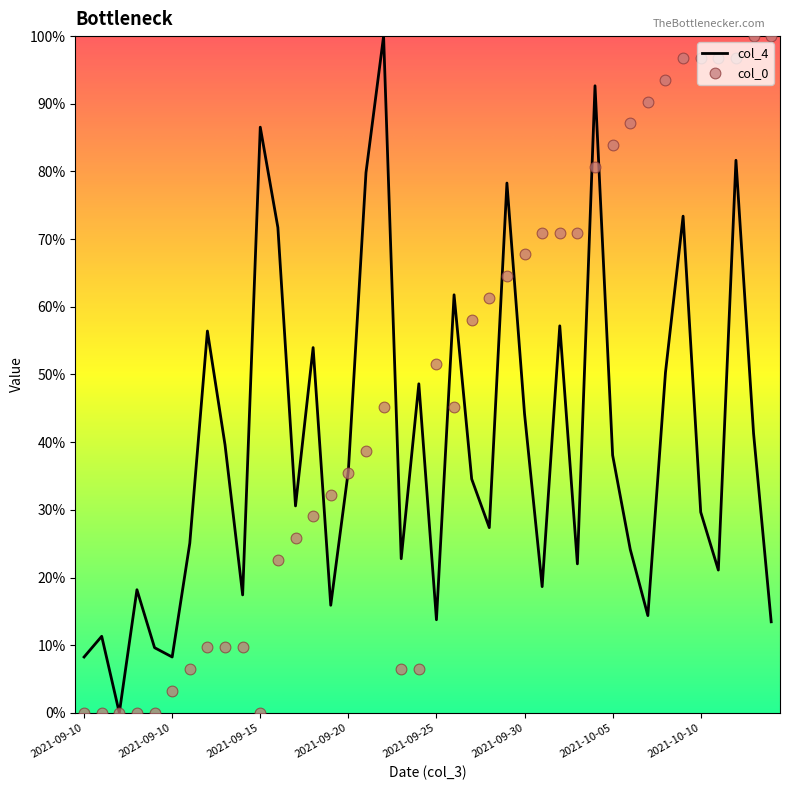

Which series has the largest total across all categories?

col_0